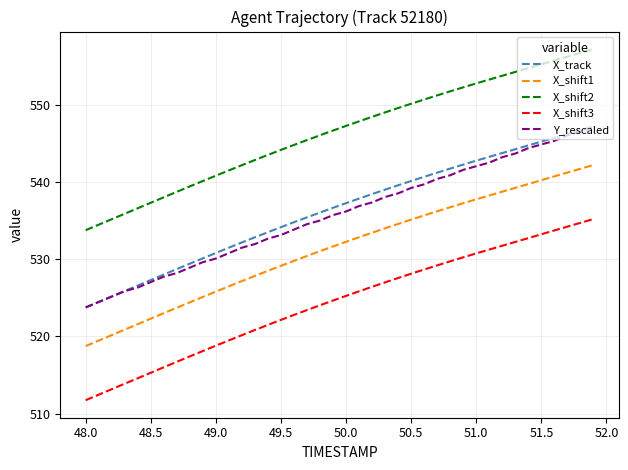

What is the maximum value for X_shift3?

535.2